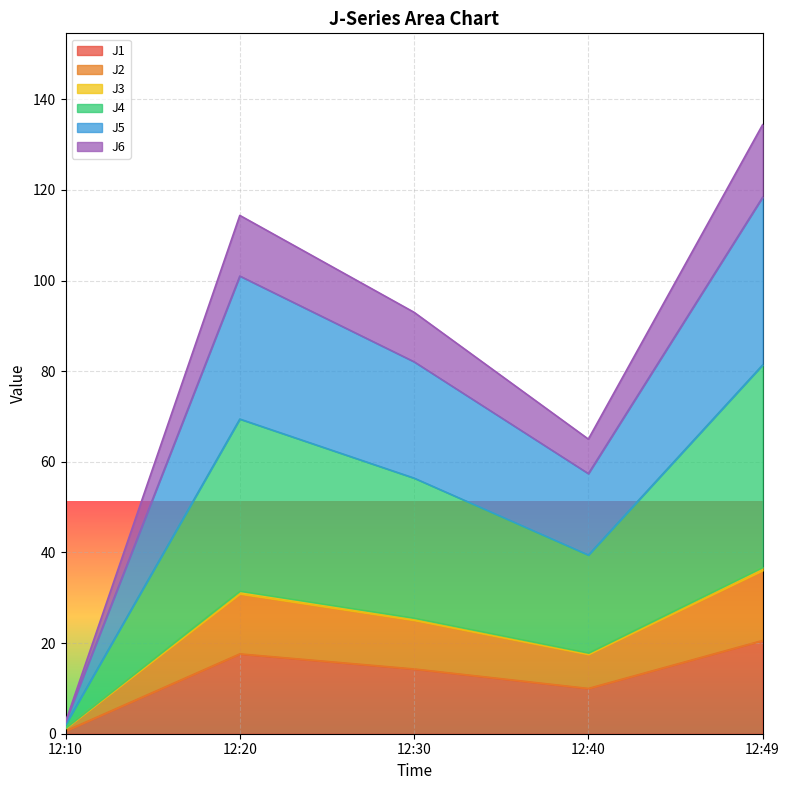

At which category is the sum across all series the highest?

12:49